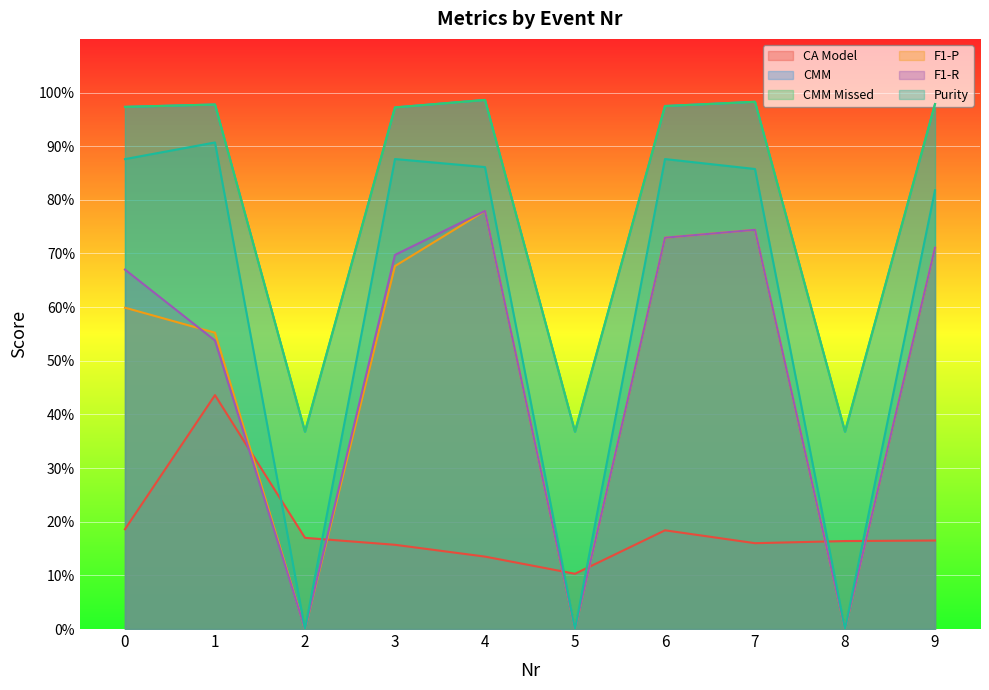

What is the value of the F1-P point at the 10th from the left?

0.7